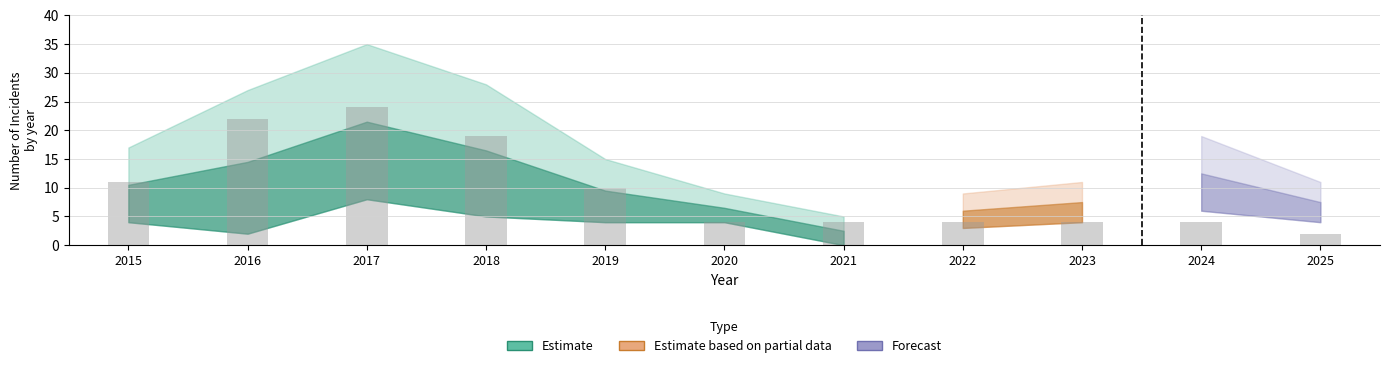

Where is Robbery nearest to the value 4?

2015